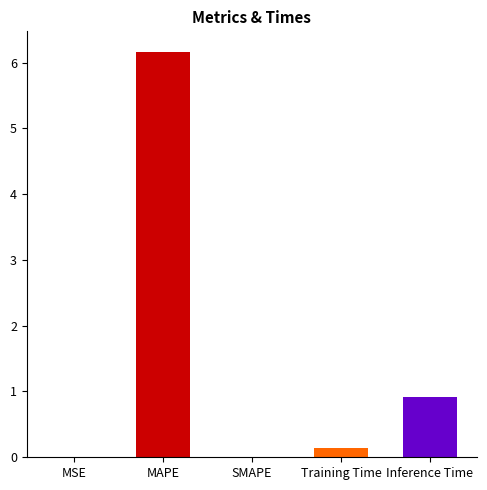

What position from the right is Training Time?

2